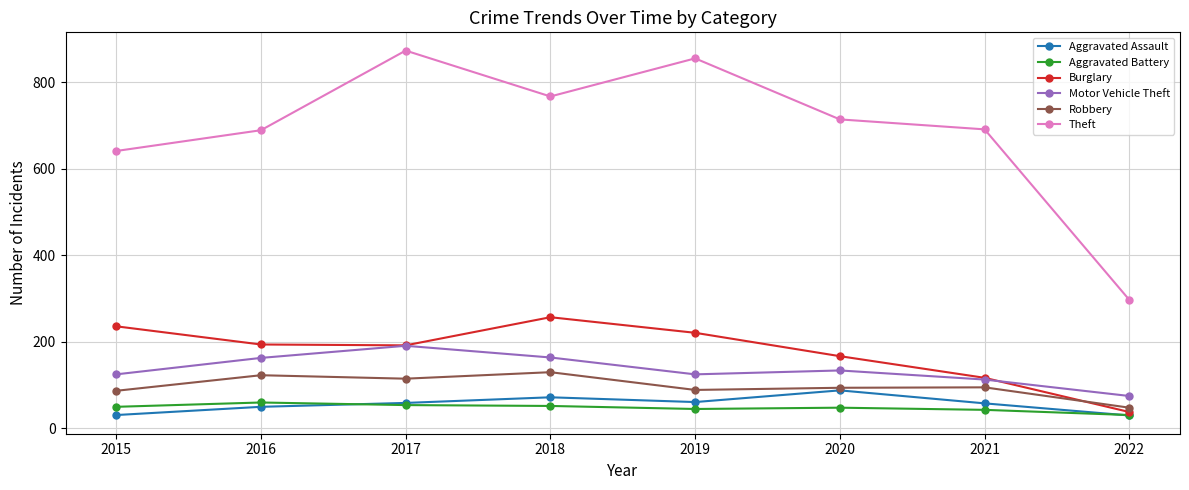

True or false: Theft and Burglary cross at least once.

False